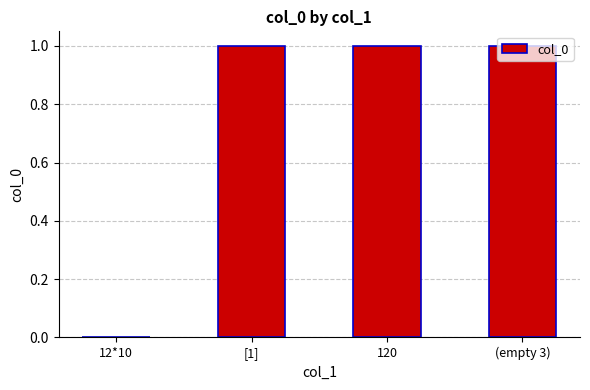

Count the values in the range 1 to 2.

3